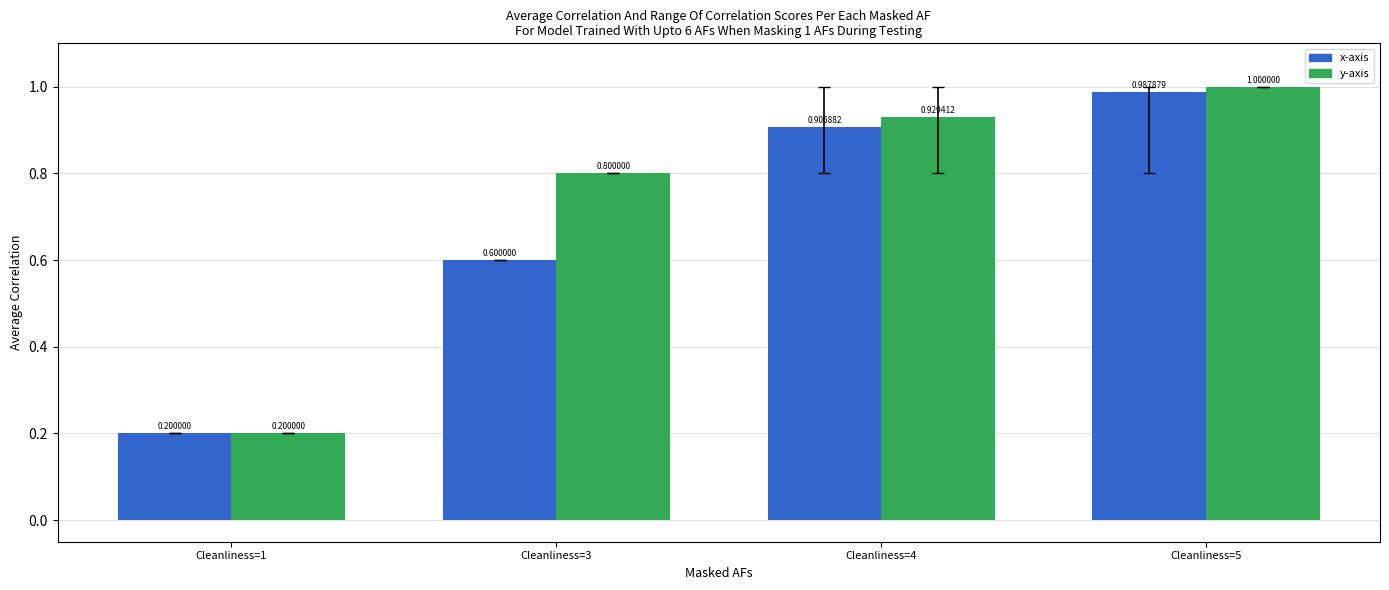

Which category has the highest value across all series?

Cleanliness=5